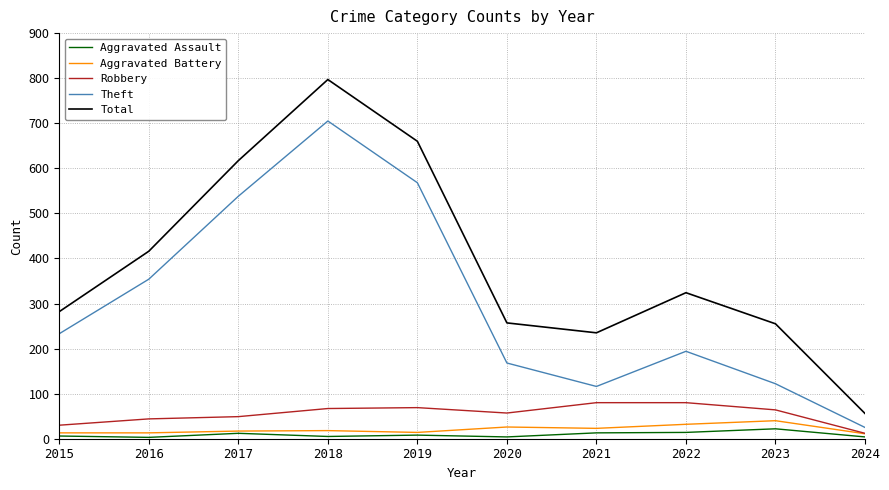

What is the difference between the highest and lowest values at 2016?

413